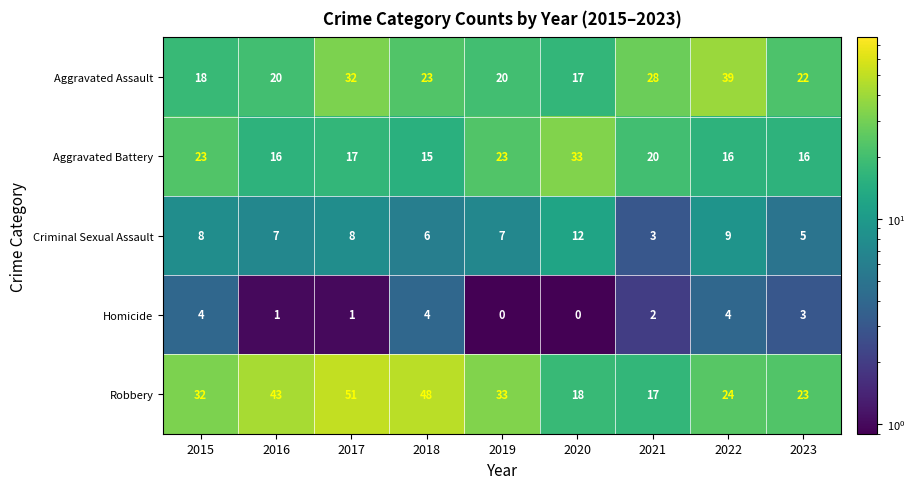

Which series has the largest total across all categories?

Robbery